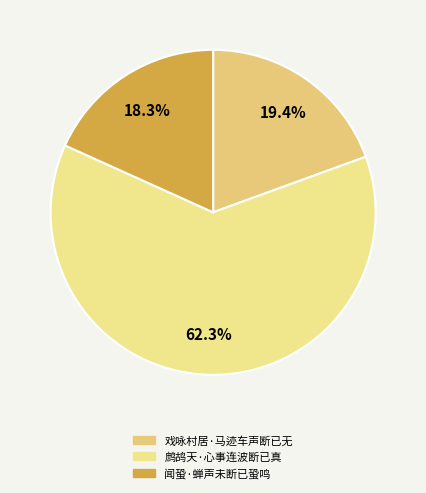

The 闻蛩·蝉声未断已蛩鸣 slice represents 18% of the pie. True or false?

True